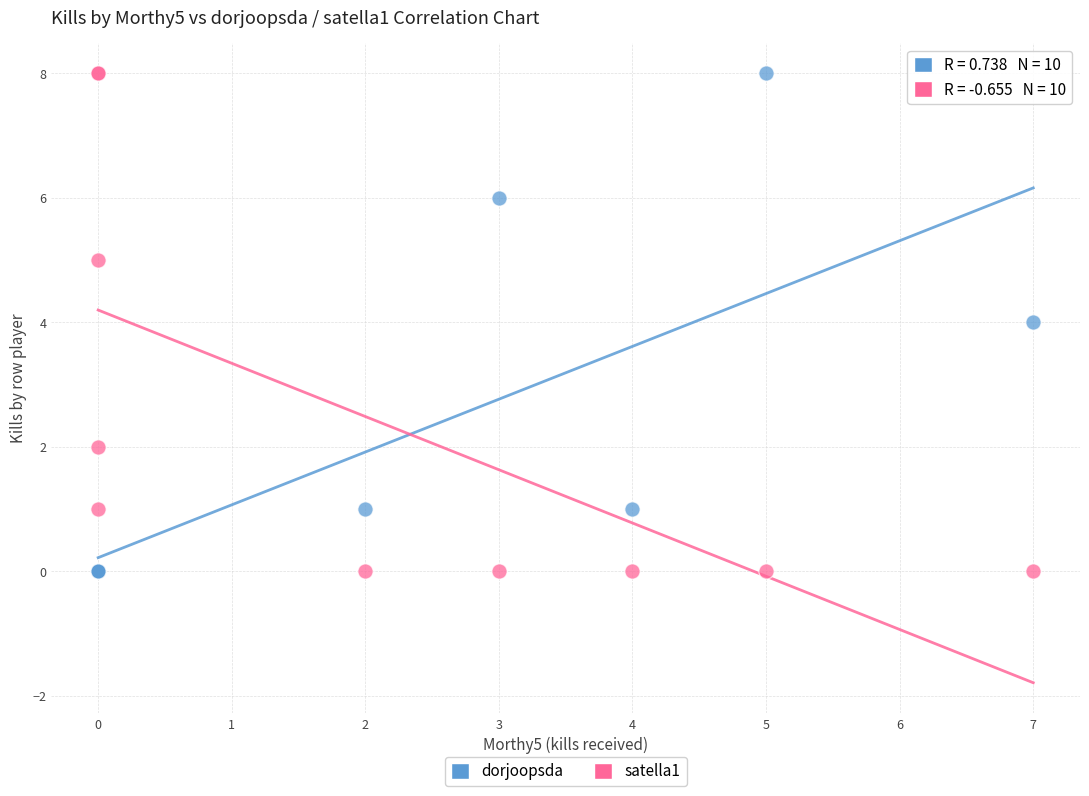

What is the X range (max minus min) for the scatter plot?

7